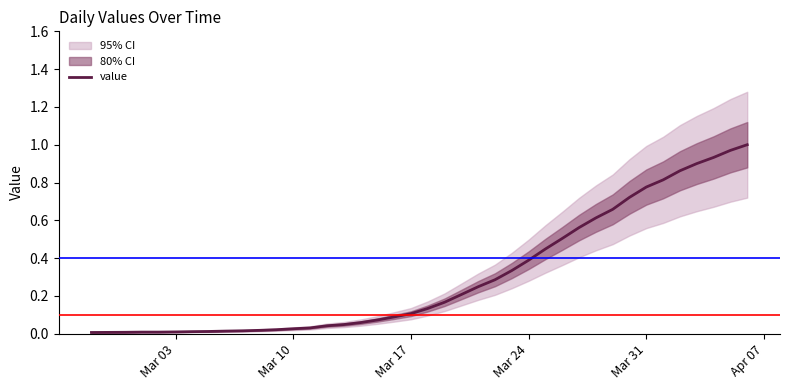

Reading left to right, extract all data points from this chart.

0.0	0.0	0.0	0.0	0.0	0.0	0.0	0.0	0.0	0.0	0.0	0.0	0.0	0.0	0.0	0.0	0.1	0.1	0.1	0.1	0.1	0.2	0.2	0.2	0.3	0.3	0.4	0.4	0.5	0.6	0.6	0.7	0.7	0.8	0.8	0.9	0.9	0.9	1.0	1.0